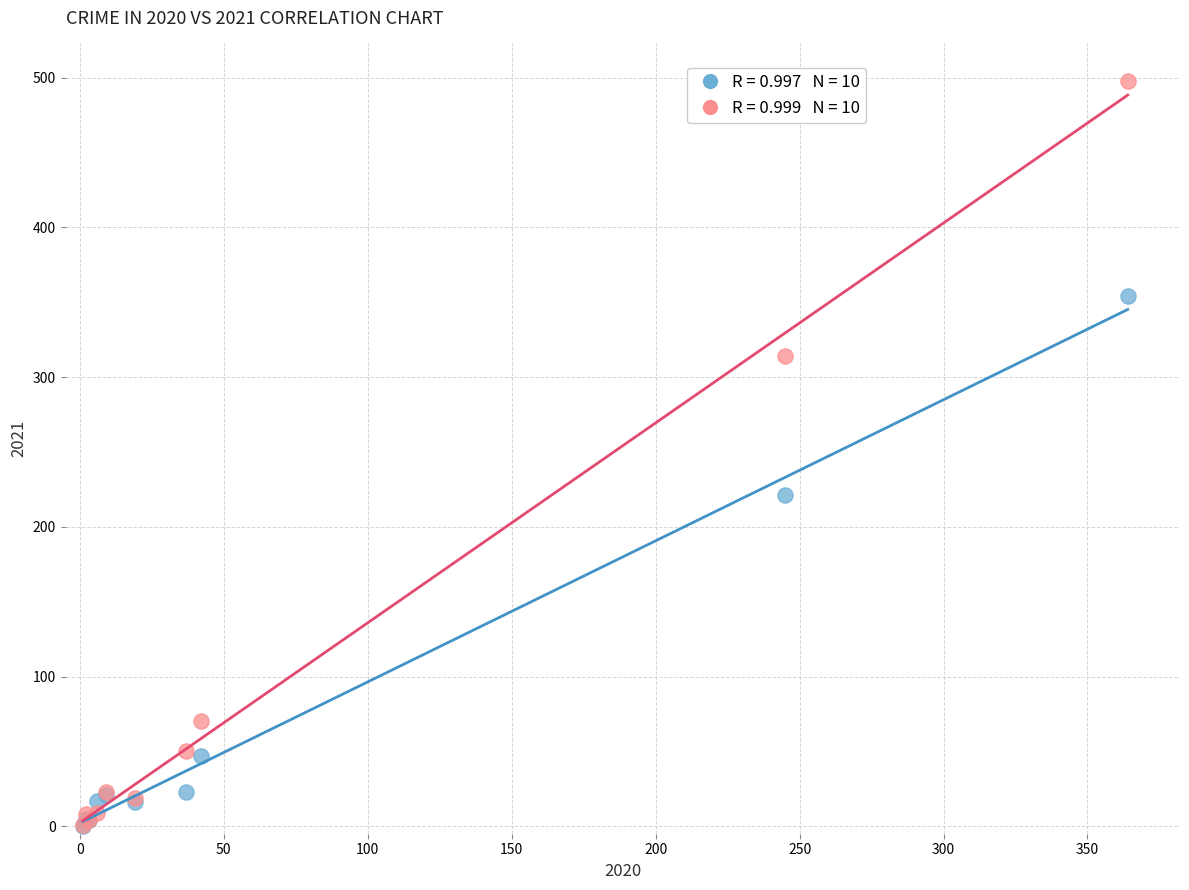

Across all series, what Y value is closest to 249?

221